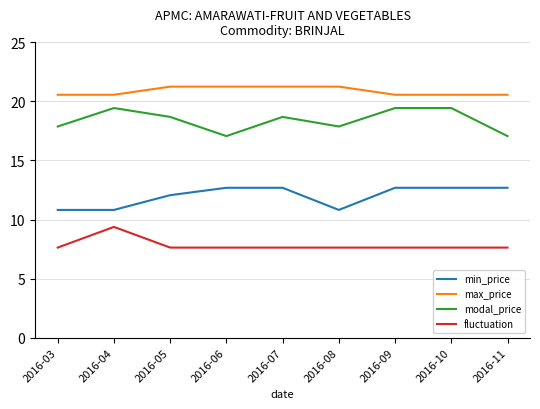

Which series has the largest total across all categories?

max_price